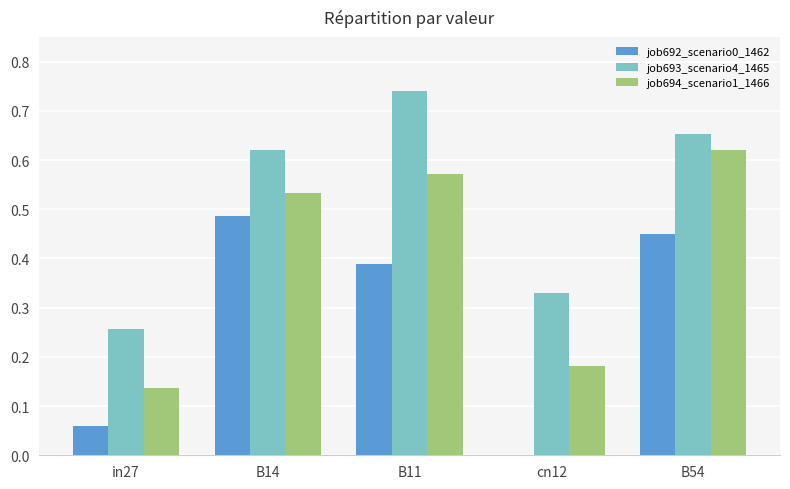

Is the value of job692_scenario0_1462 at cn12 greater than the value of job694_scenario1_1466 at B11?

No